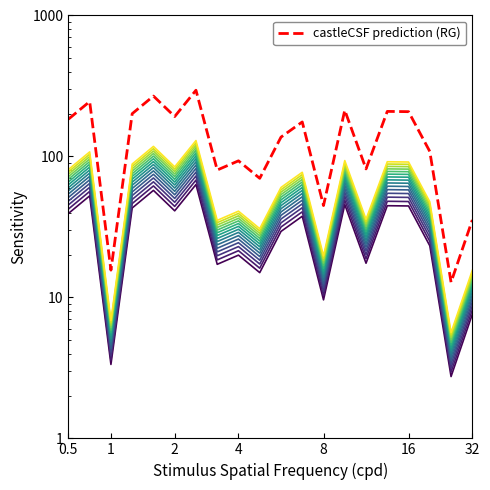

What is the average value?

30.7